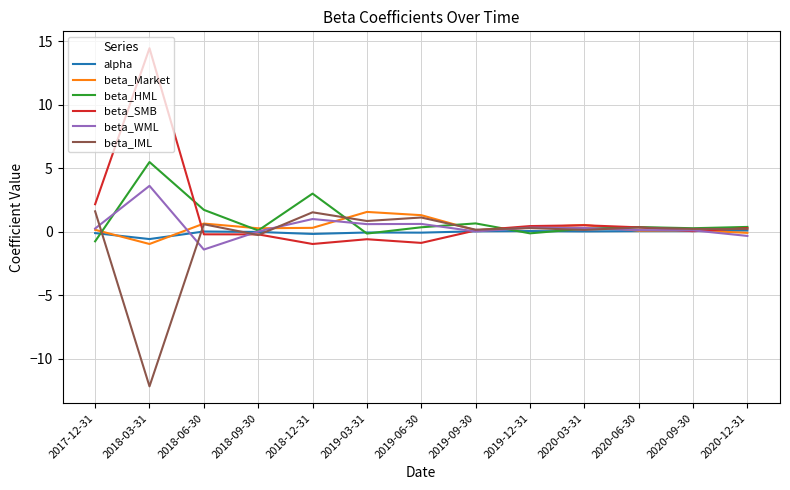

What is the smallest value displayed?

-12.2